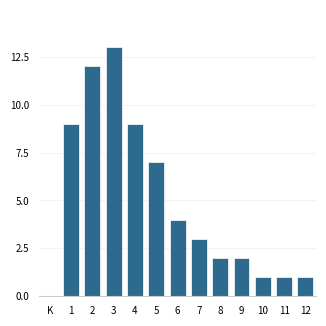

Reading left to right, extract all data points from this chart.

1=9	2=12	3=13	4=9	5=7	6=4	7=3	8=2	9=2	10=1	11=1	12=1